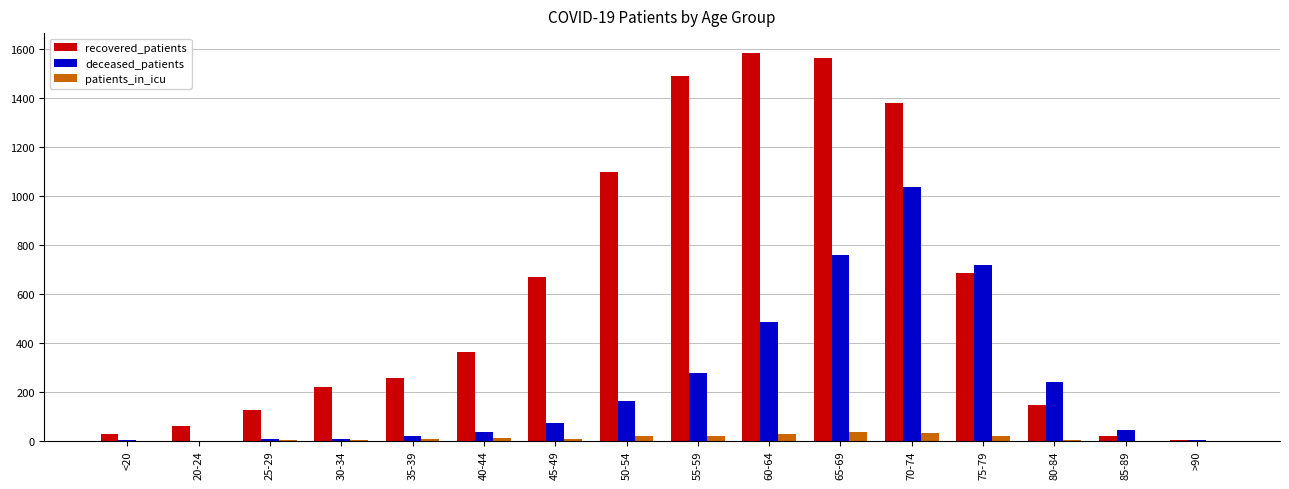

What value does the deceased_patients series have at 70-74, to the nearest 50?

1050